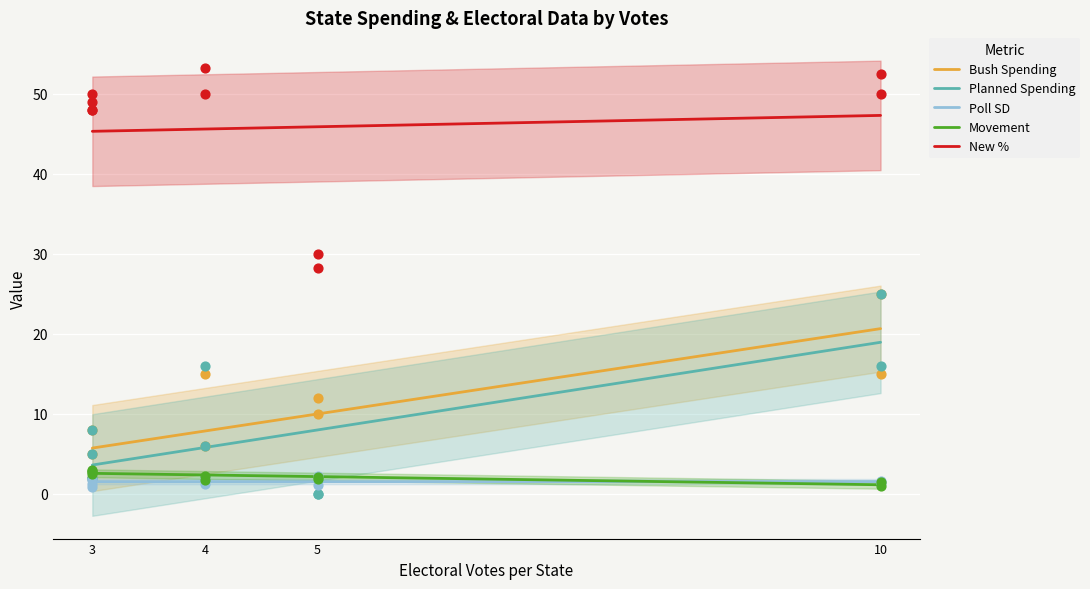

Which series has the widest spread of Y values?

Planned Spending